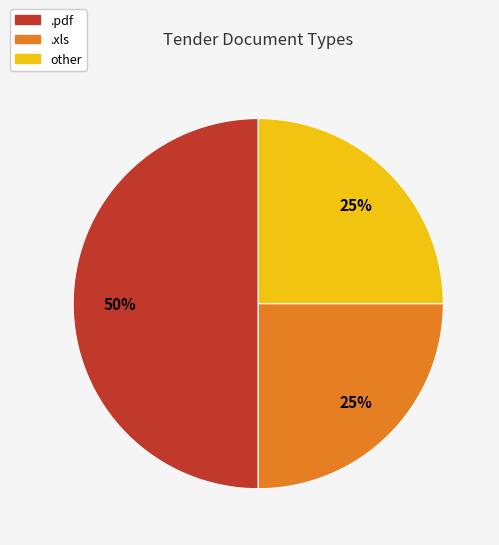

Which category has the biggest portion of the pie?

.pdf